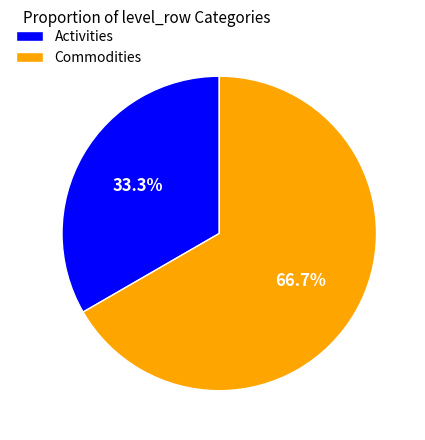

Is there a majority slice in this chart?

Yes